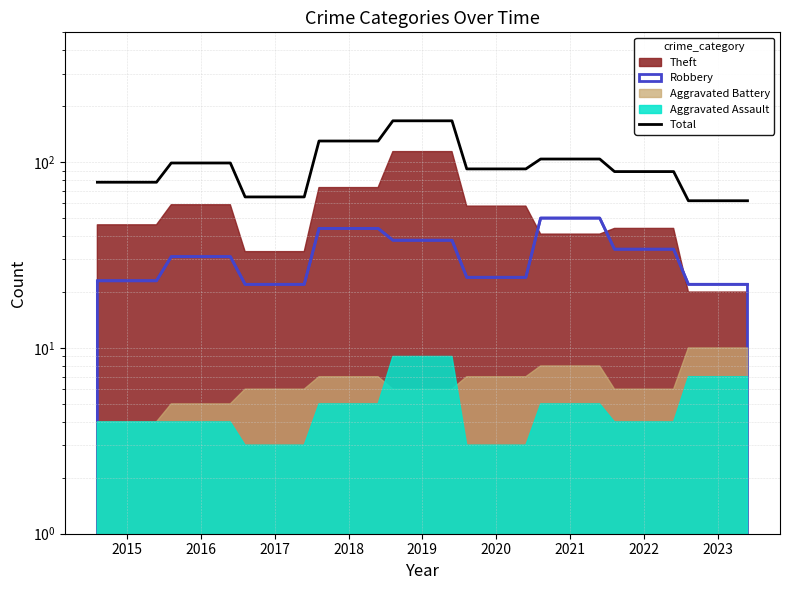

How many categories are shown in the chart?

18